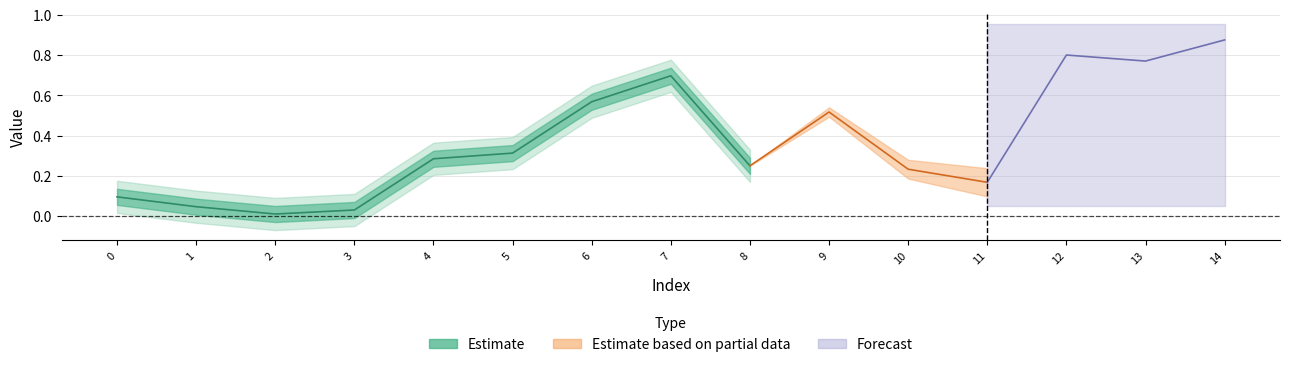

Which label corresponds to the smallest value in the chart?

2